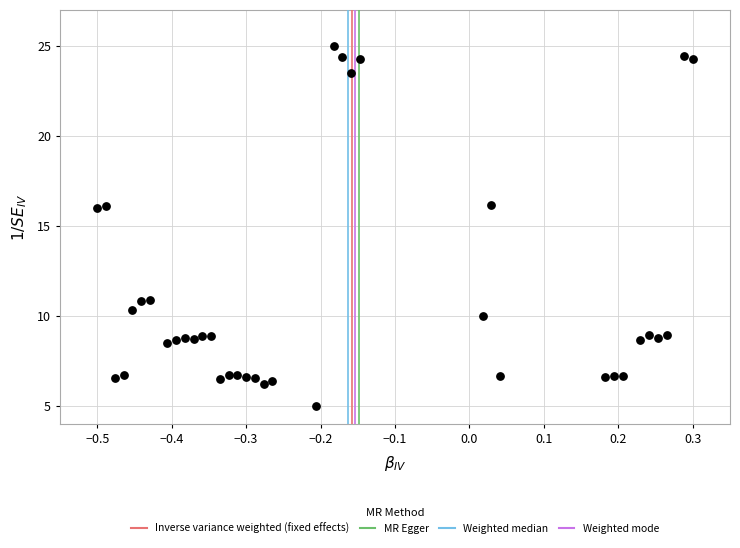

What is the range of Y values (max minus min)?

20.0